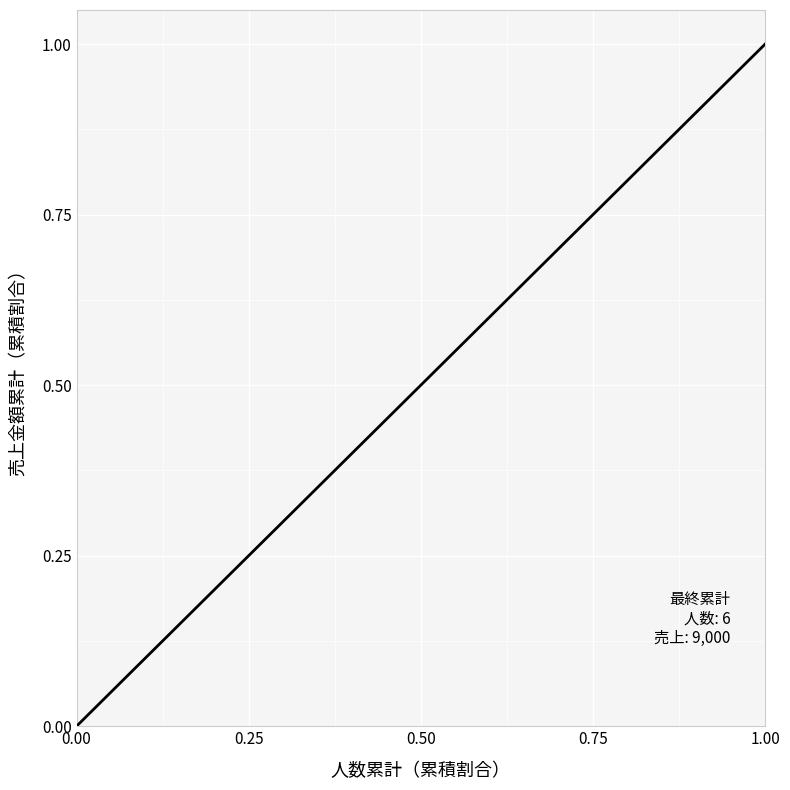

What is the maximum value shown in the chart?

1.0